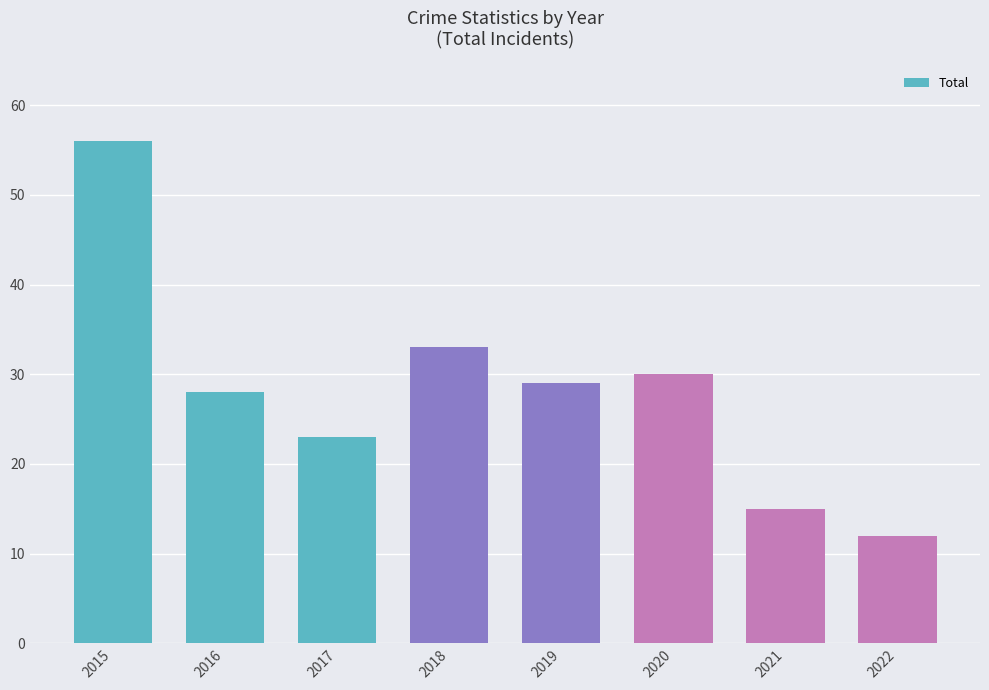

Does the chart contain any negative values?

No